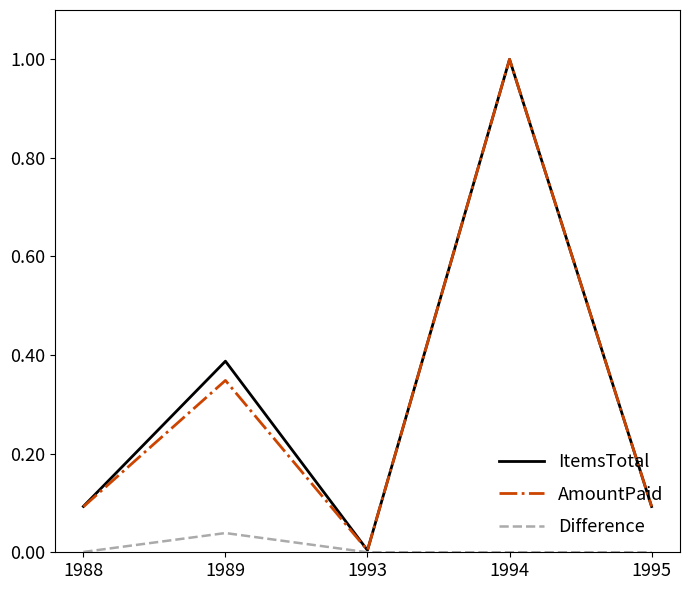

True or false: AmountPaid has a value of 0.0 at 1993.

True